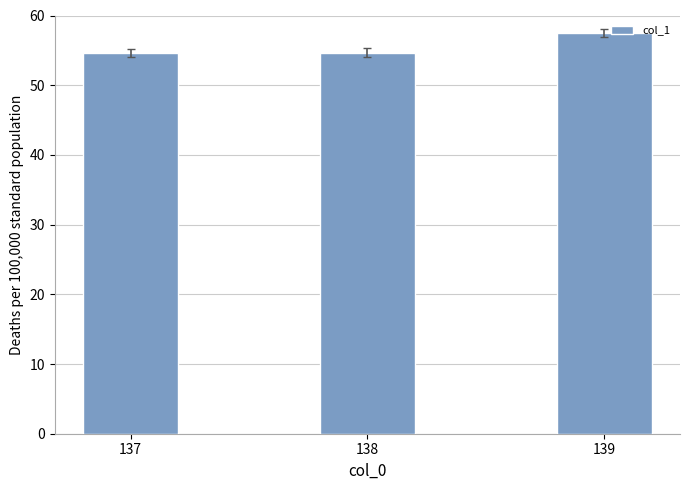

What is the sum of all values?

166.7